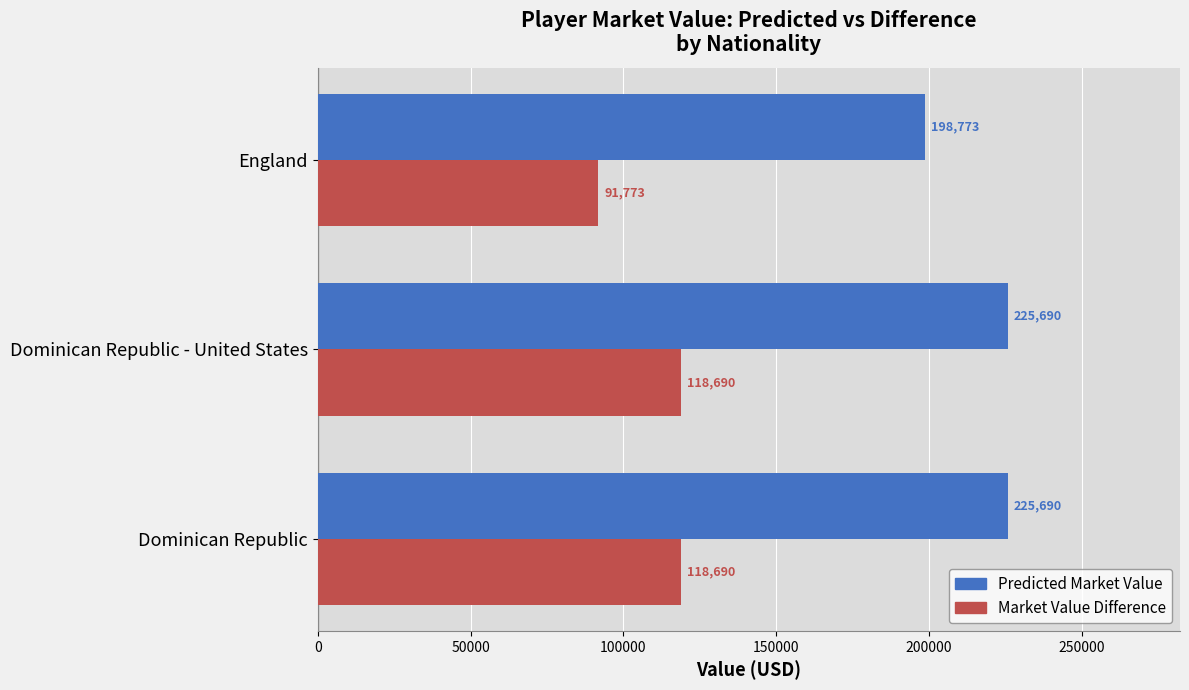

What is the spread (max minus min) of values at England?

107000.0